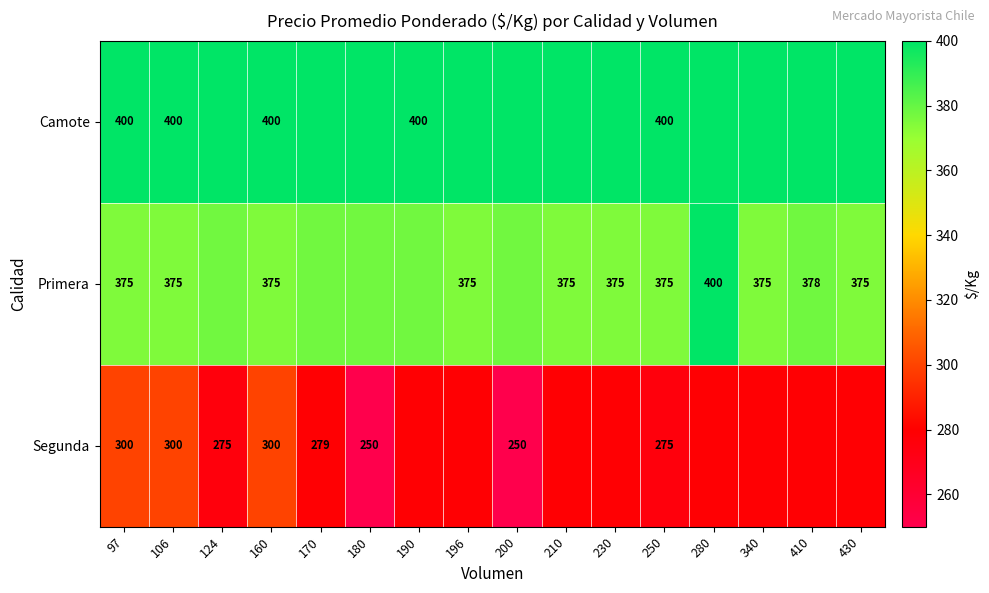

Between 190 and 200, which is larger?

190